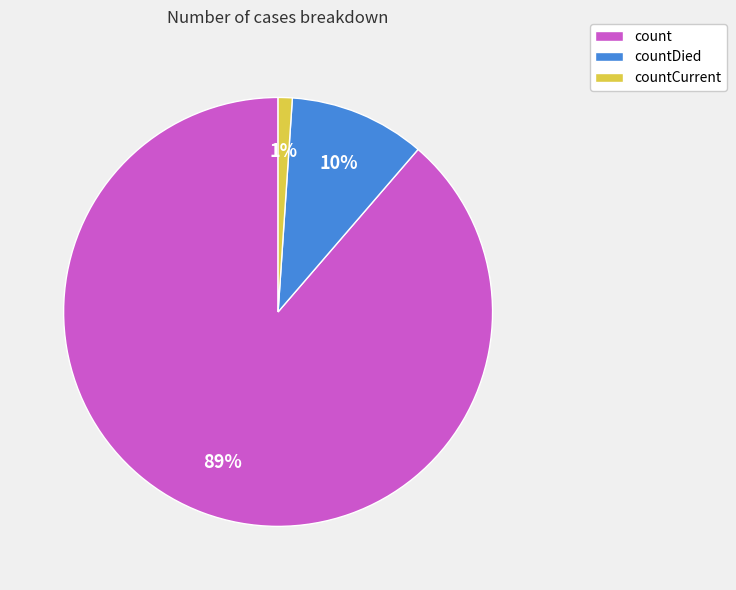

Is the sum of countCurrent and countDied greater than half?

No